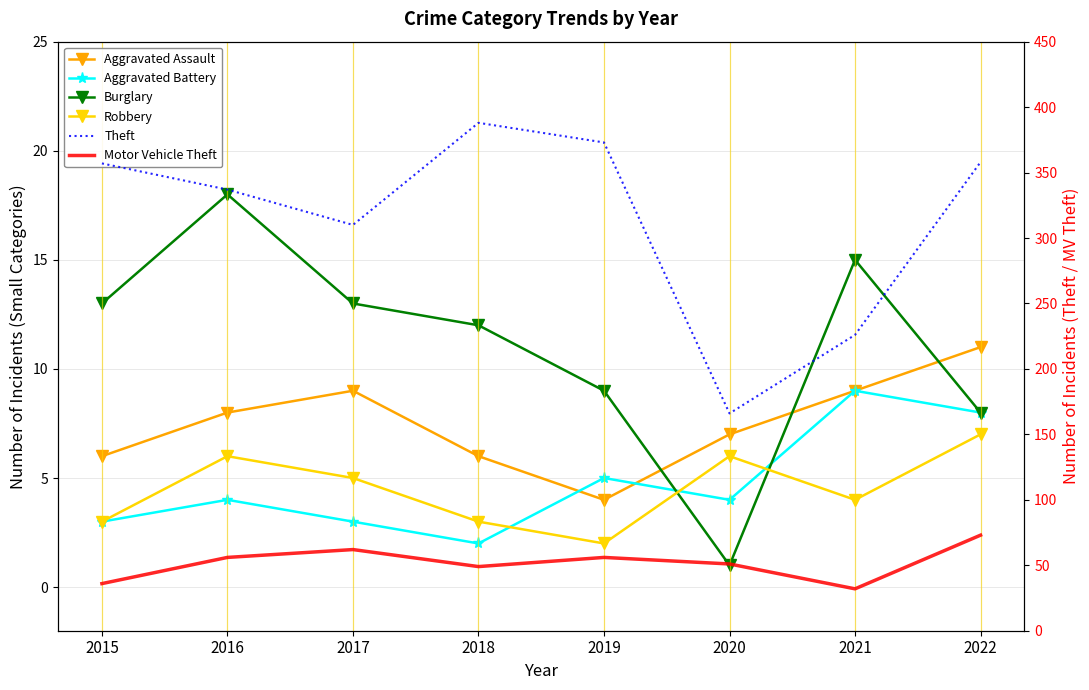

What are all the series names shown in the legend?

Aggravated Assault, Aggravated Battery, Burglary, Robbery, Theft, Motor Vehicle Theft